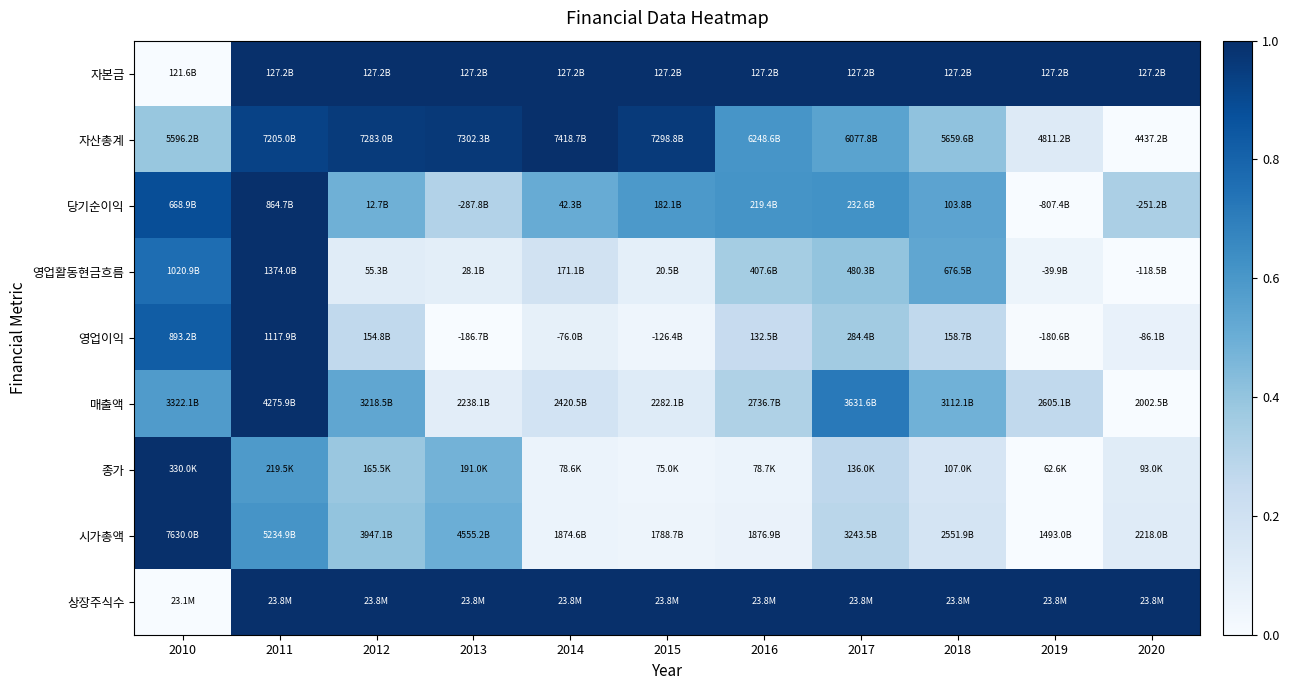

Reading right to left, what are all the values shown in this chart?

자본금: 2020=1.0	2019=1.0	2018=1.0	2017=1.0	2016=1.0	2015=1.0	2014=1.0	2013=1.0	2012=1.0	2011=1.0	2010=0.0
자산총계: 2020=0.0	2019=0.1	2018=0.4	2017=0.6	2016=0.6	2015=1.0	2014=1.0	2013=1.0	2012=1.0	2011=0.9	2010=0.4
당기순이익: 2020=0.3	2019=0.0	2018=0.5	2017=0.6	2016=0.6	2015=0.6	2014=0.5	2013=0.3	2012=0.5	2011=1.0	2010=0.9
영업활동현금흐름: 2020=0.0	2019=0.1	2018=0.5	2017=0.4	2016=0.4	2015=0.1	2014=0.2	2013=0.1	2012=0.1	2011=1.0	2010=0.8
영업이익: 2020=0.1	2019=0.0	2018=0.3	2017=0.4	2016=0.2	2015=0.0	2014=0.1	2013=0.0	2012=0.3	2011=1.0	2010=0.8
매출액: 2020=0.0	2019=0.3	2018=0.5	2017=0.7	2016=0.3	2015=0.1	2014=0.2	2013=0.1	2012=0.5	2011=1.0	2010=0.6
종가: 2020=0.1	2019=0.0	2018=0.2	2017=0.3	2016=0.1	2015=0.0	2014=0.1	2013=0.5	2012=0.4	2011=0.6	2010=1.0
시가총액: 2020=0.1	2019=0.0	2018=0.2	2017=0.3	2016=0.1	2015=0.0	2014=0.1	2013=0.5	2012=0.4	2011=0.6	2010=1.0
상장주식수: 2020=1.0	2019=1.0	2018=1.0	2017=1.0	2016=1.0	2015=1.0	2014=1.0	2013=1.0	2012=1.0	2011=1.0	2010=0.0